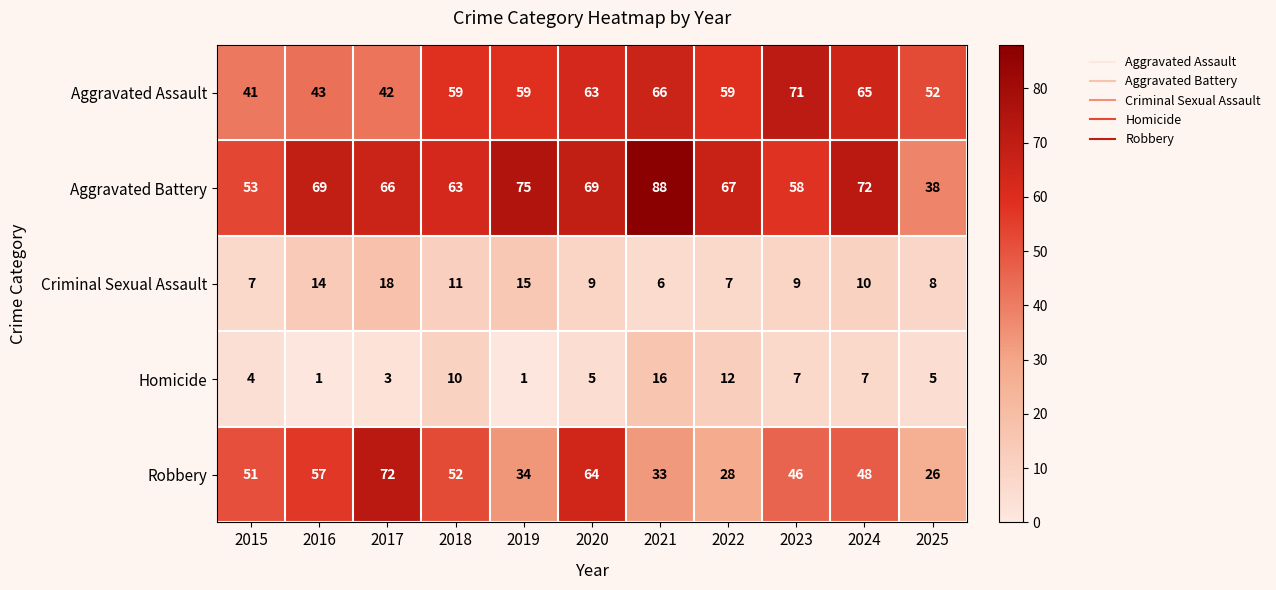

At which label does Criminal Sexual Assault first exceed 9?

2016